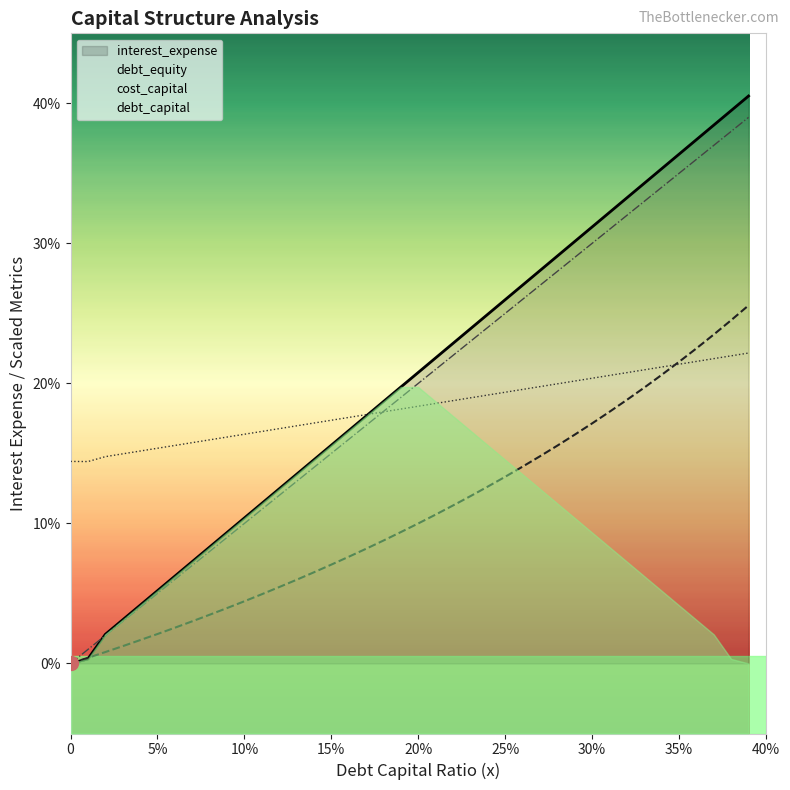

What is the value of the debt_capital point at the 19th from the left?

18.0